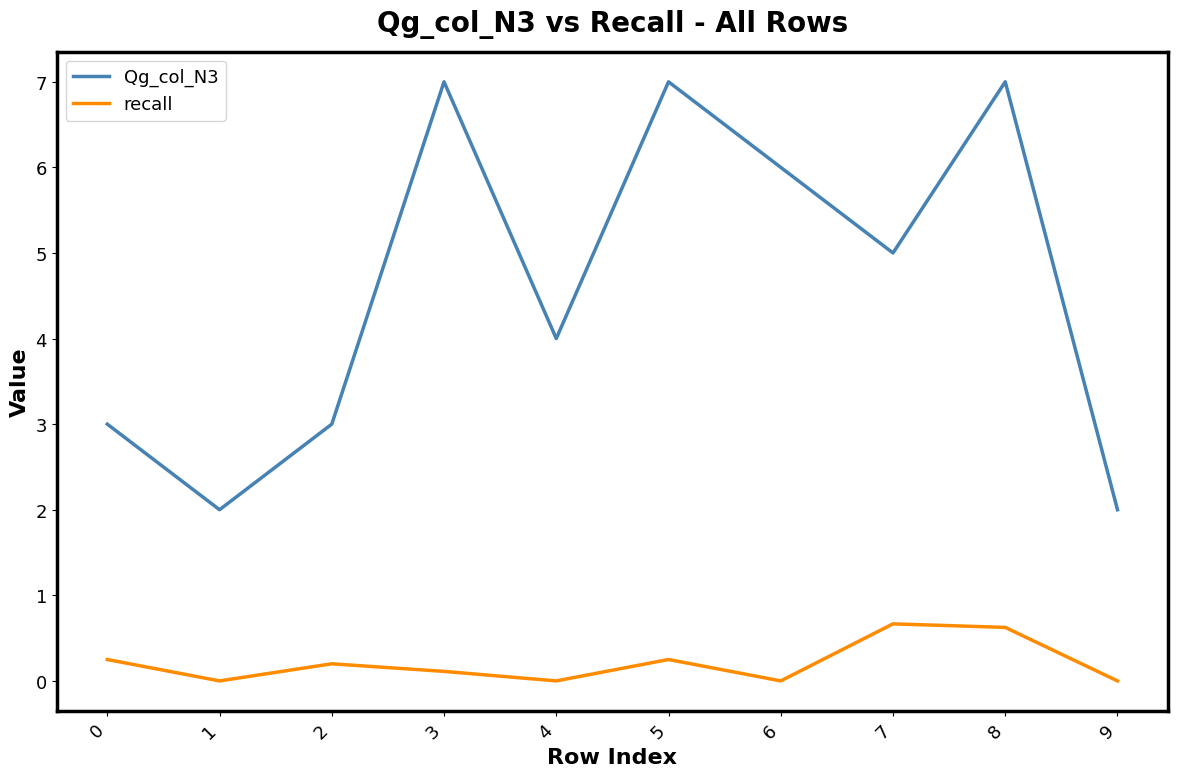

How many values in the Qg_col_N3 series are below 5?

5